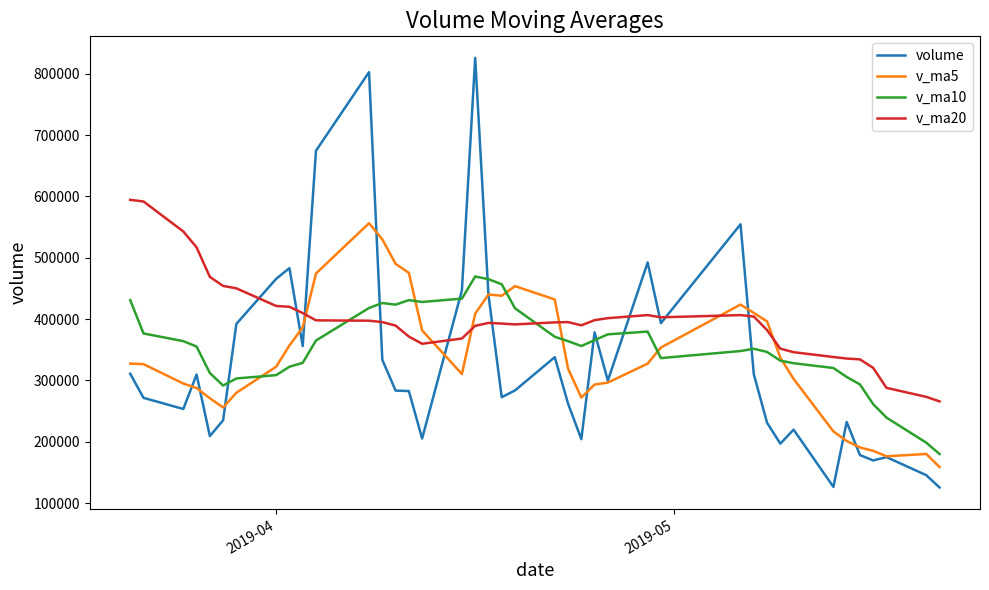

Which series ends up on top after the final intersection of v_ma10 and volume?

v_ma10